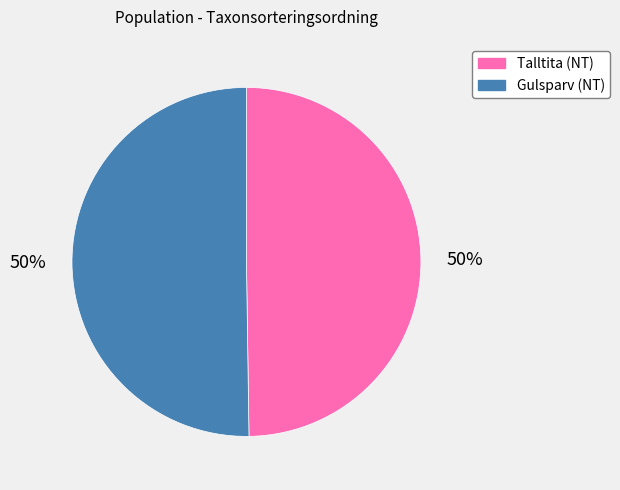

Combined, do Talltita (NT) and Gulsparv (NT) account for over 50%?

Yes